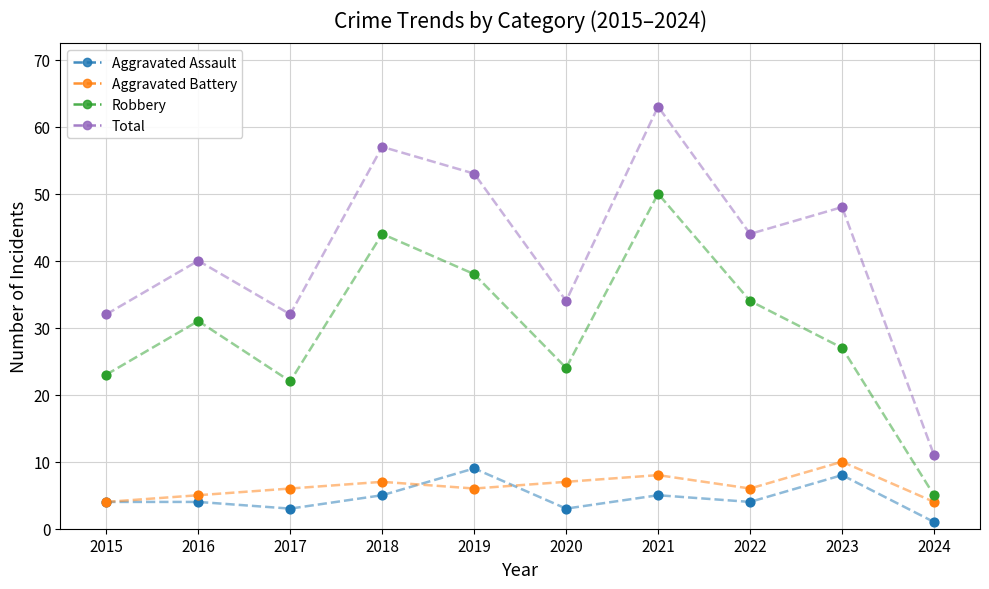

What is the total value across all series at 2019?

106